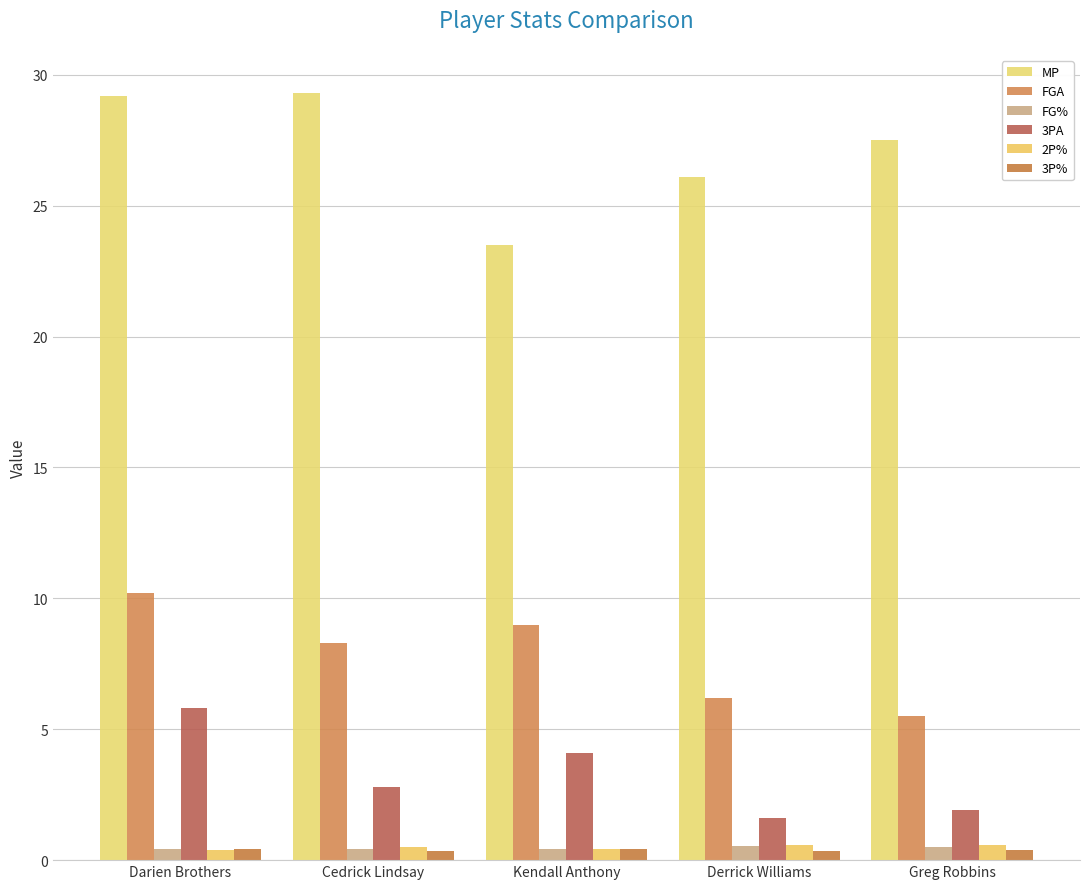

Reading left to right, list all the values displayed in this chart.

MP: 29.2	29.3	23.5	26.1	27.5
FGA: 10.2	8.3	9.0	6.2	5.5
FG%: 0.4	0.4	0.4	0.5	0.5
3PA: 5.8	2.8	4.1	1.6	1.9
2P%: 0.4	0.5	0.4	0.6	0.6
3P%: 0.4	0.3	0.4	0.3	0.4